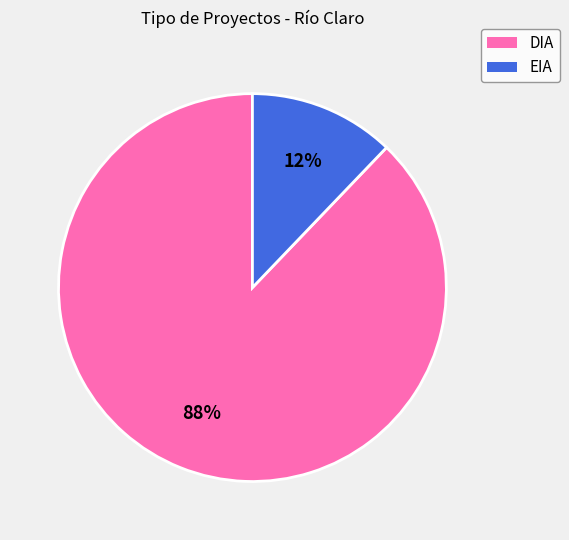

What is the largest slice in the pie chart?

DIA